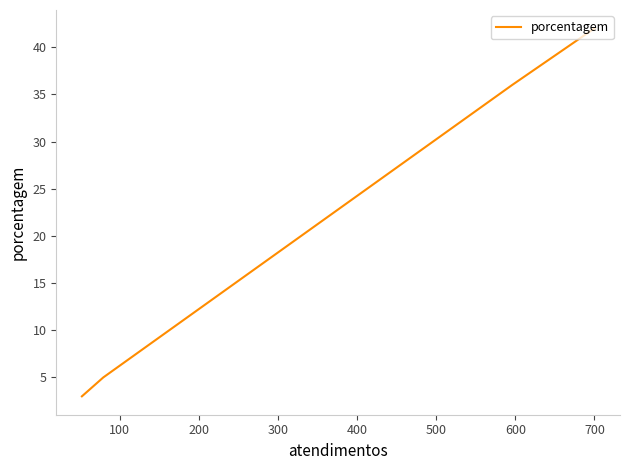

Count the number of categories in the chart.

4